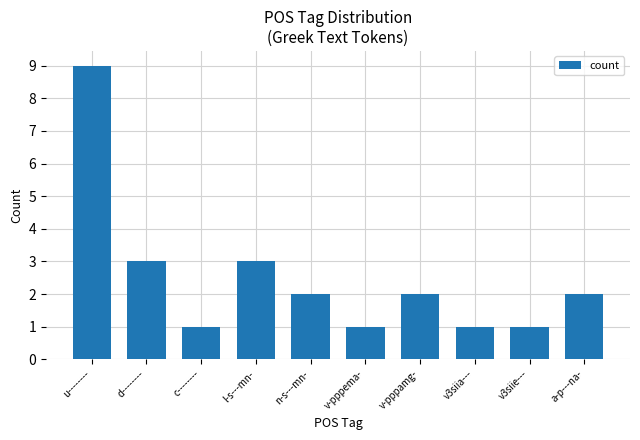

What is the ratio of the value at v-pppema- to the value at a-p---na-?

0.5